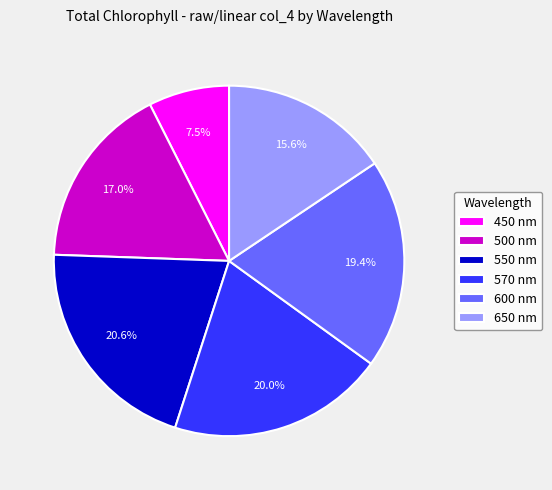

To the nearest percent, what percentage of the pie is 650 nm?

16%